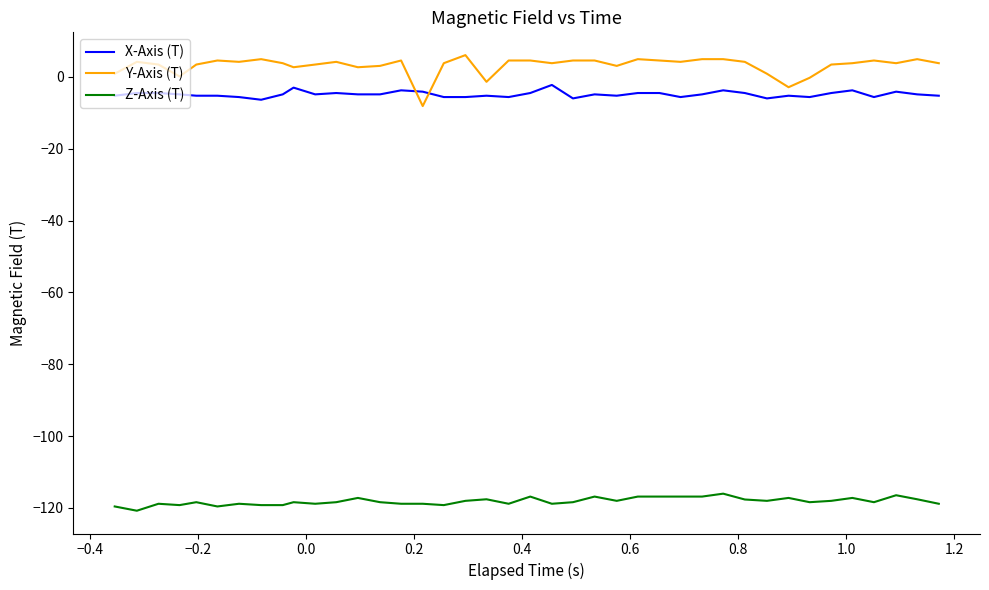

What is the minimum value shown in the chart?

-120.8